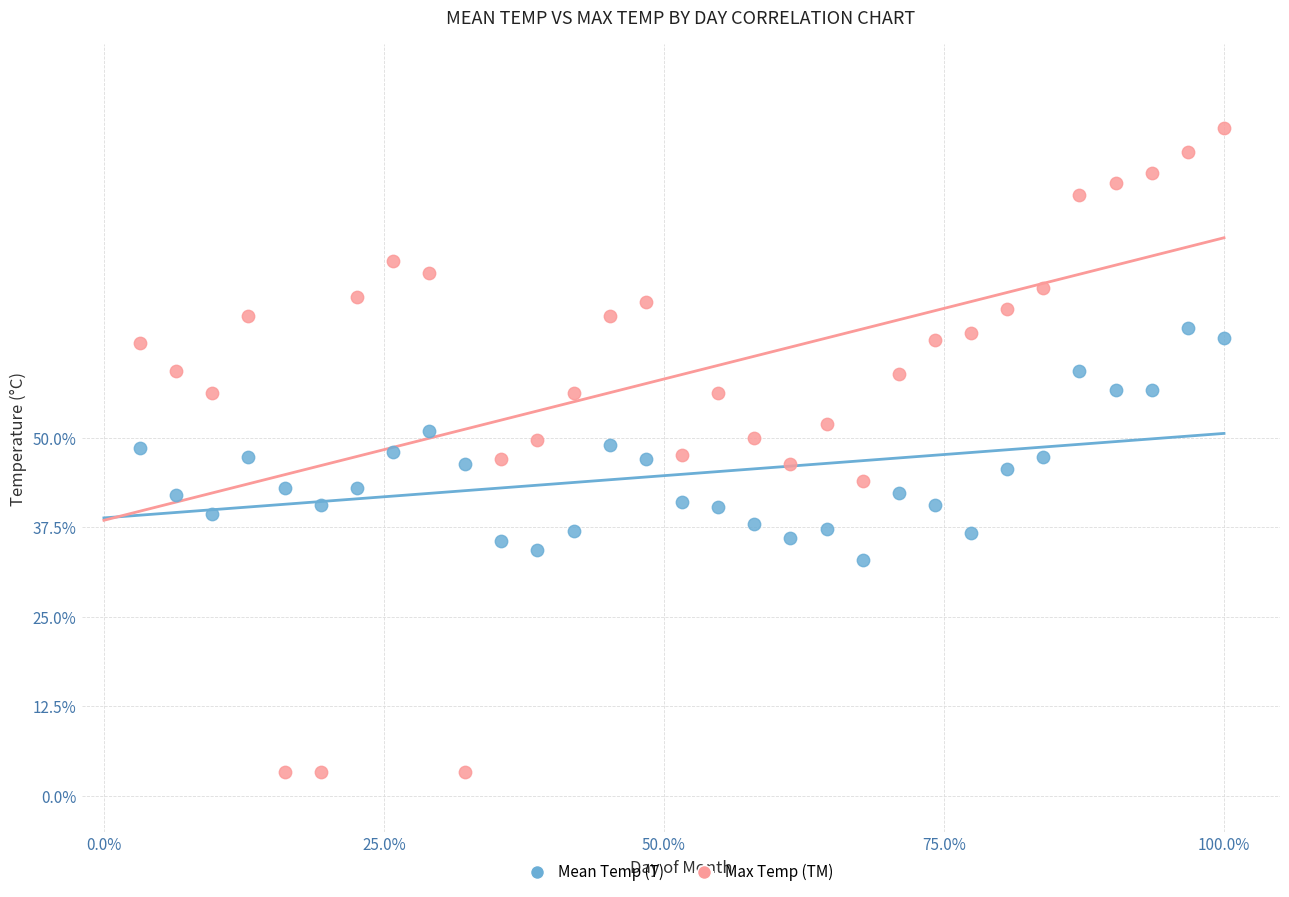

What are all the series names shown in the legend?

Mean Temp (T), Max Temp (TM)